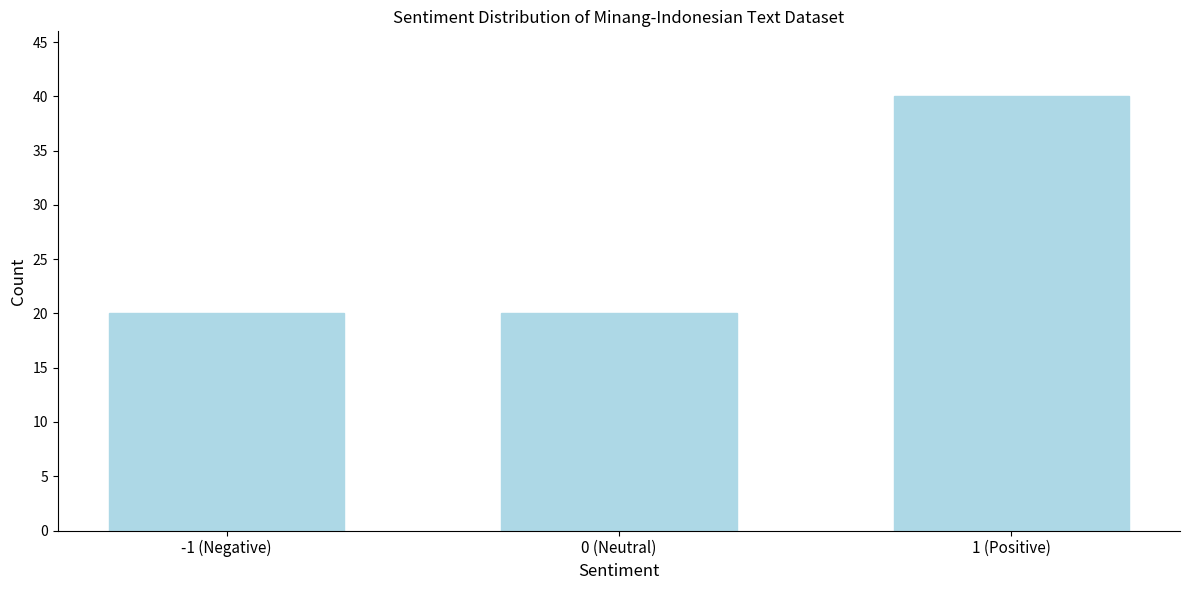

Reading right to left, transcribe all the data shown in this chart.

40	20	20